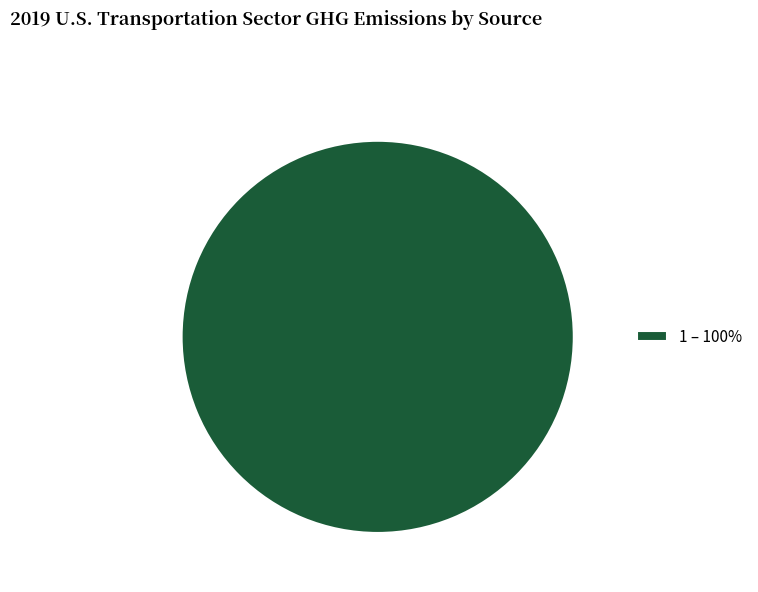

Is 1 – 100% the majority of the pie?

Yes